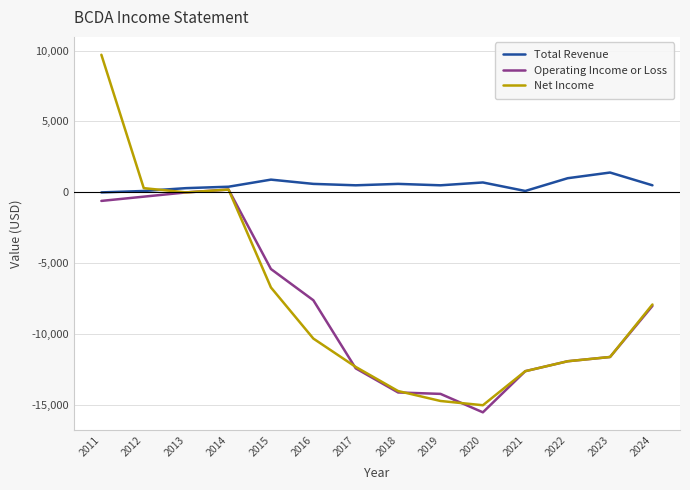

What is the highest value of the Operating Income or Loss series?

200